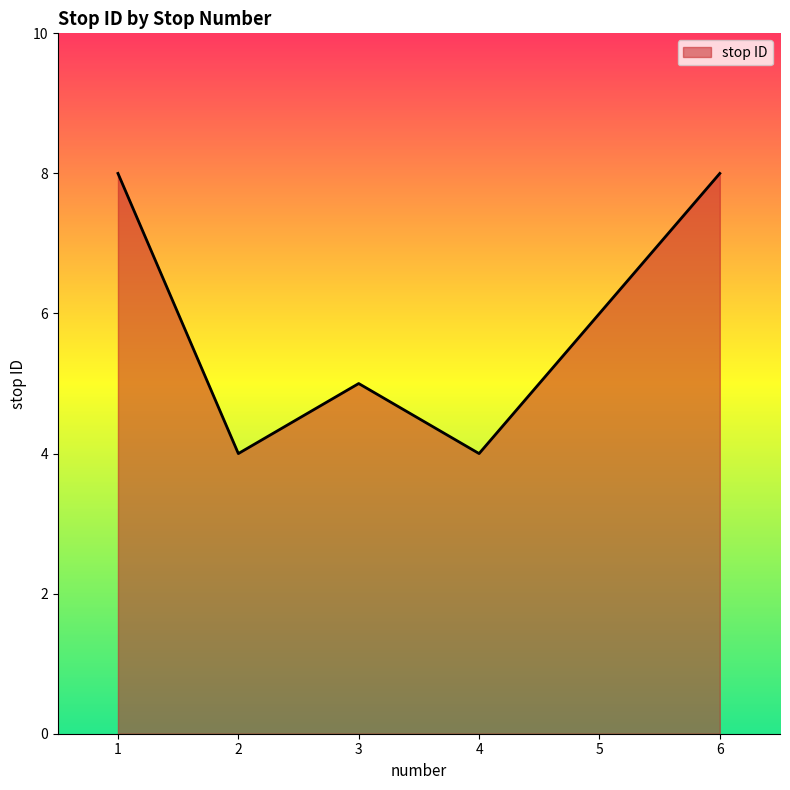

The value at 5 is 3. True or false?

False